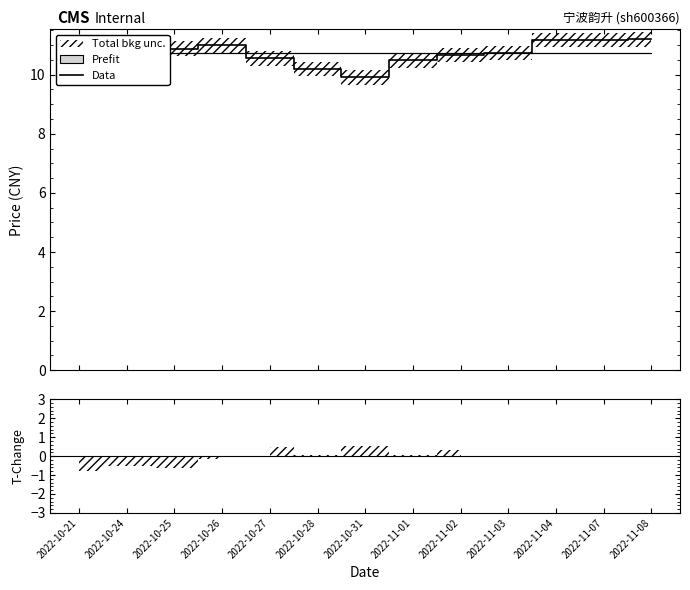

What is the average value?

10.7